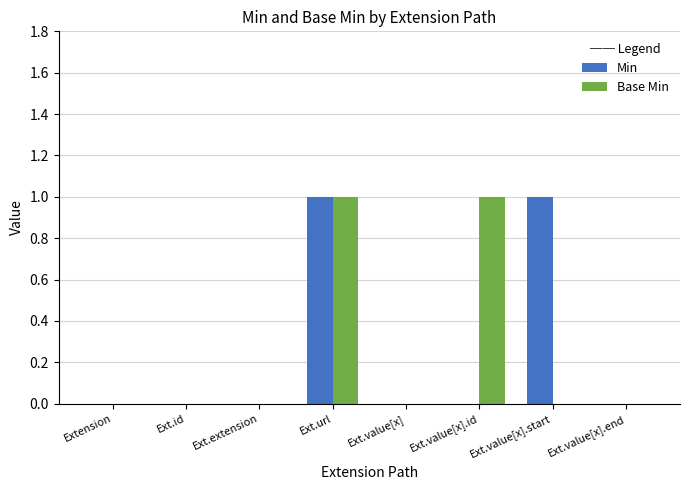

What are all the series names shown in the legend?

Min, Base Min